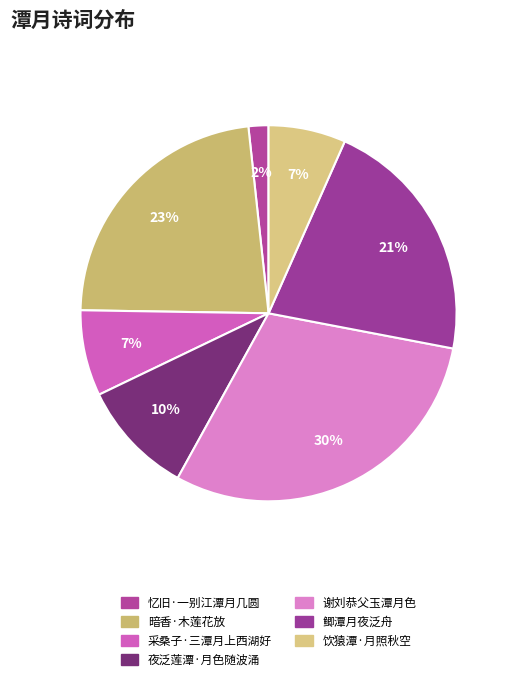

Which category has the biggest portion of the pie?

谢刘恭父玉潭月色真石室之赐